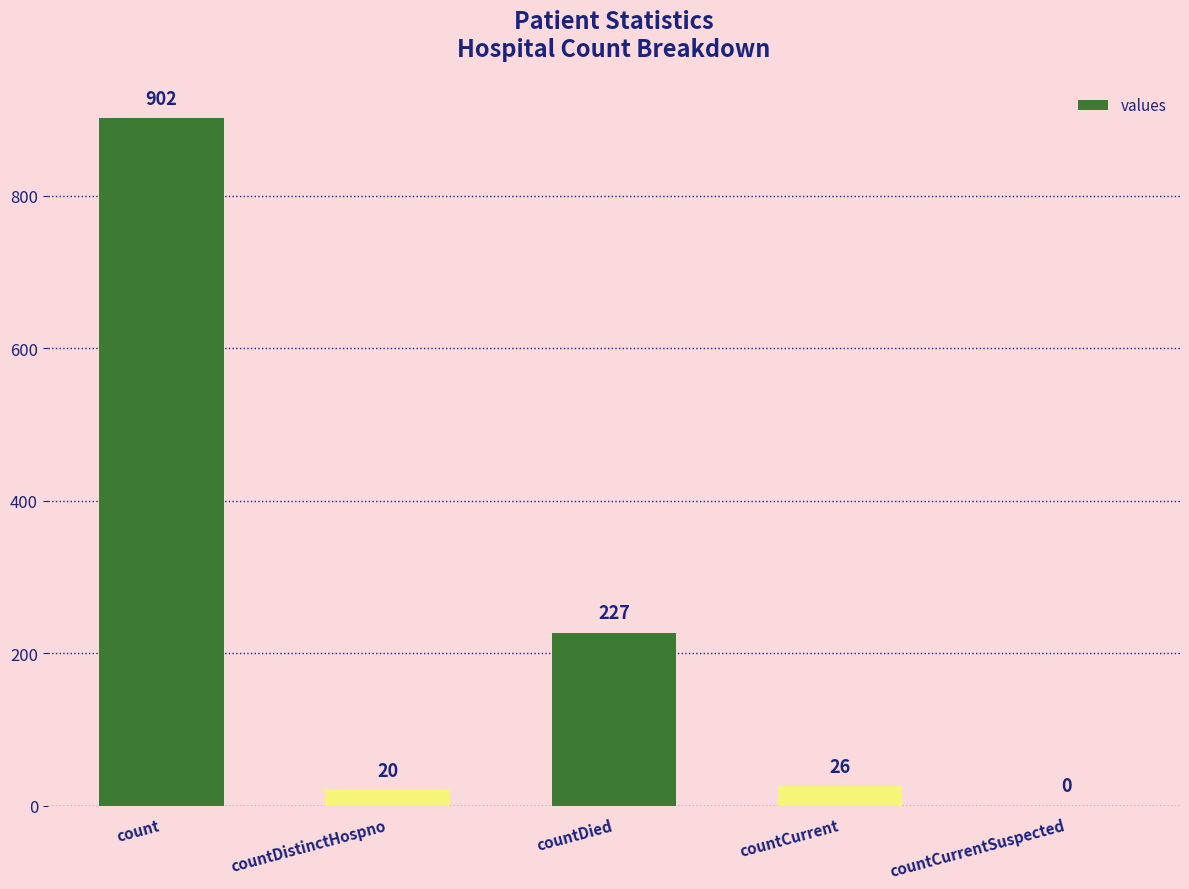

What is the ratio of the value at count to the value at countDistinctHospno?

45.1